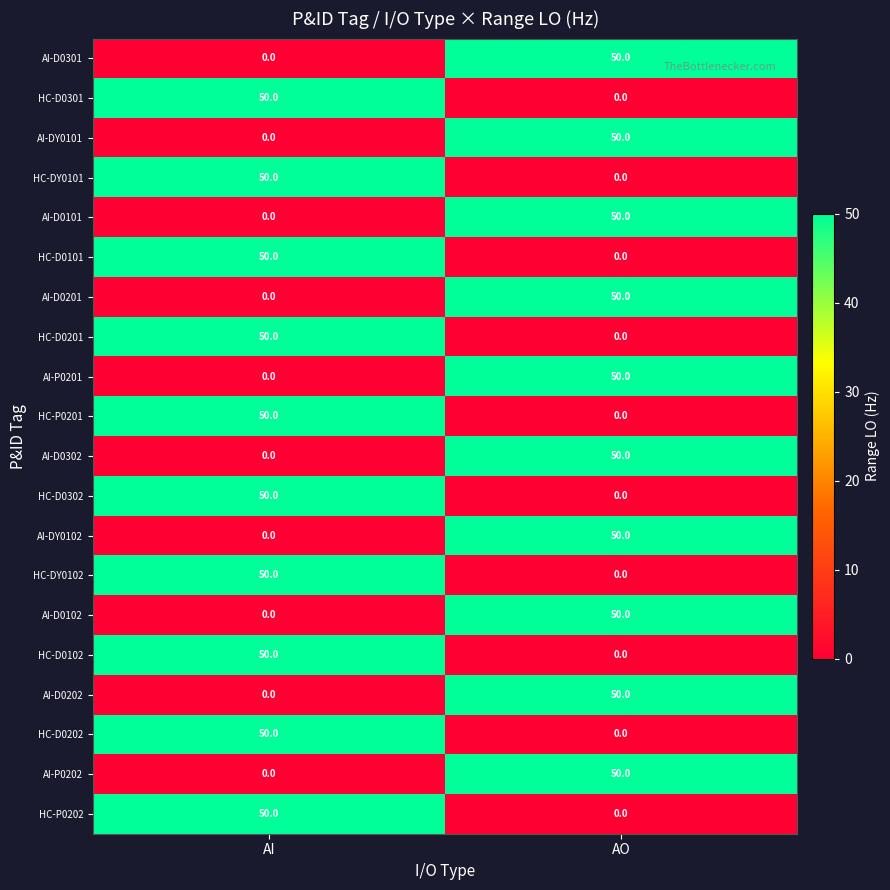

The AI-DY0102 series shows 88 at AO. True or false?

False